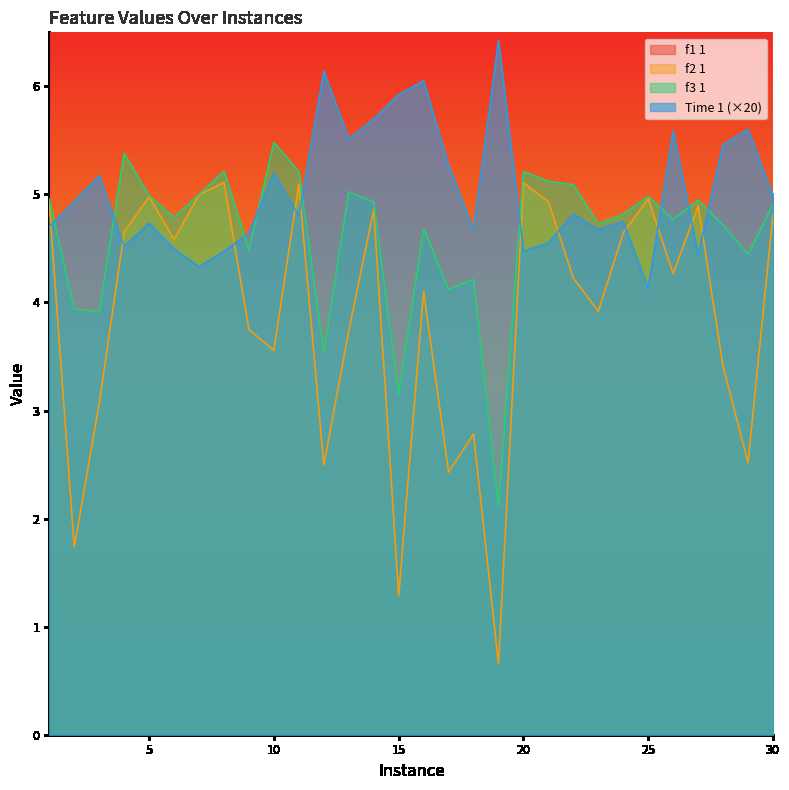

Reading left to right, extract all data points from this chart.

f1 1: 1=10.0	2=20.0	3=10.0	4=20.0	5=10.0	6=10.0	7=10.0	8=20.0	9=20.0	10=20.0	11=20.0	12=10.0	13=20.0	14=10.0	15=20.0	16=20.0	17=20.0	18=20.0	19=20.0	20=20.0	21=20.0	22=30.0	23=20.0	24=10.0	25=10.0	26=20.0	27=10.0	28=20.0	29=20.0	30=10.0
f2 1: 1=4.9	2=1.7	3=3.1	4=4.7	5=5.0	6=4.6	7=5.0	8=5.1	9=3.7	10=3.6	11=5.1	12=2.5	13=3.7	14=4.9	15=1.3	16=4.1	17=2.4	18=2.8	19=0.7	20=5.1	21=4.9	22=4.2	23=3.9	24=4.6	25=5.0	26=4.3	27=4.9	28=3.4	29=2.5	30=4.8
f3 1: 1=5.0	2=3.9	3=3.9	4=5.4	5=5.0	6=4.8	7=5.0	8=5.2	9=4.5	10=5.5	11=5.2	12=3.5	13=5.0	14=4.9	15=3.1	16=4.7	17=4.1	18=4.2	19=2.1	20=5.2	21=5.1	22=5.1	23=4.7	24=4.8	25=5.0	26=4.8	27=4.9	28=4.7	29=4.4	30=4.9
Time 1: 1=4.7	2=4.9	3=5.2	4=4.5	5=4.7	6=4.5	7=4.3	8=4.5	9=4.6	10=5.2	11=4.8	12=6.1	13=5.5	14=5.7	15=5.9	16=6.1	17=5.3	18=4.7	19=6.4	20=4.5	21=4.5	22=4.8	23=4.7	24=4.7	25=4.1	26=5.6	27=4.4	28=5.5	29=5.6	30=5.0